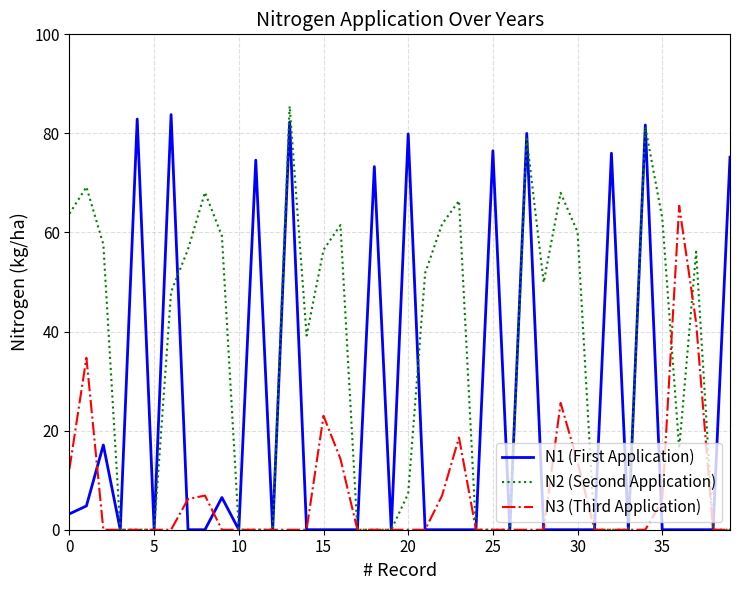

What is the sum of all N3 (Third Application) values?

275.3